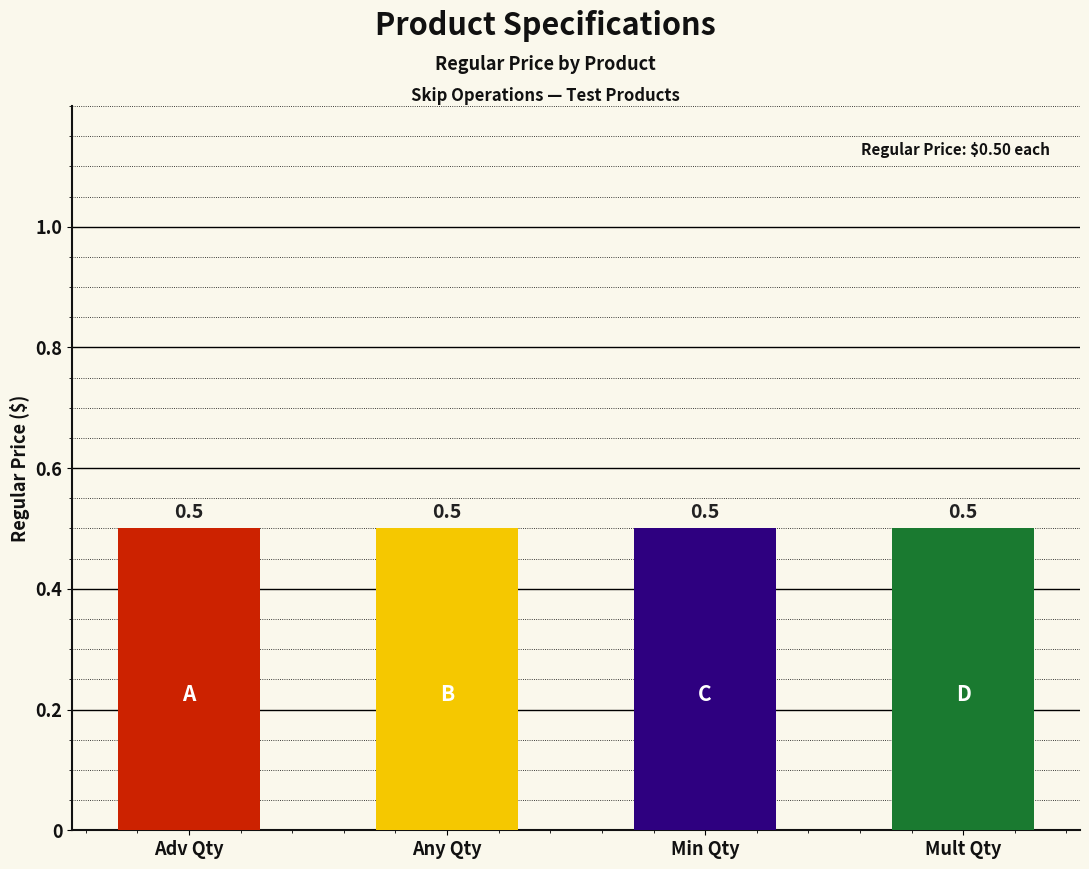

True or false: Weight has a value of 0.8 at Testing Advanced Quantities.

False